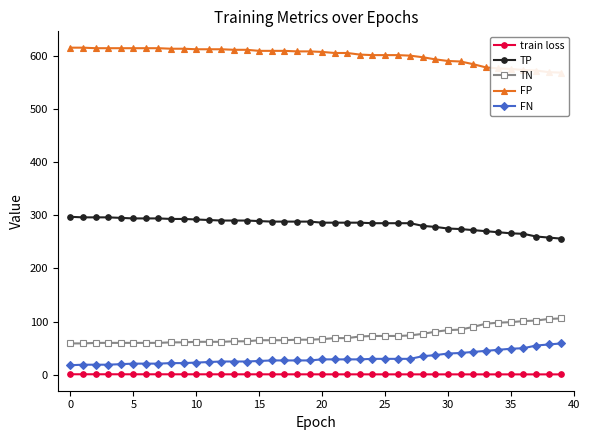

The value of FN at 17 is 27.0. True or false?

True